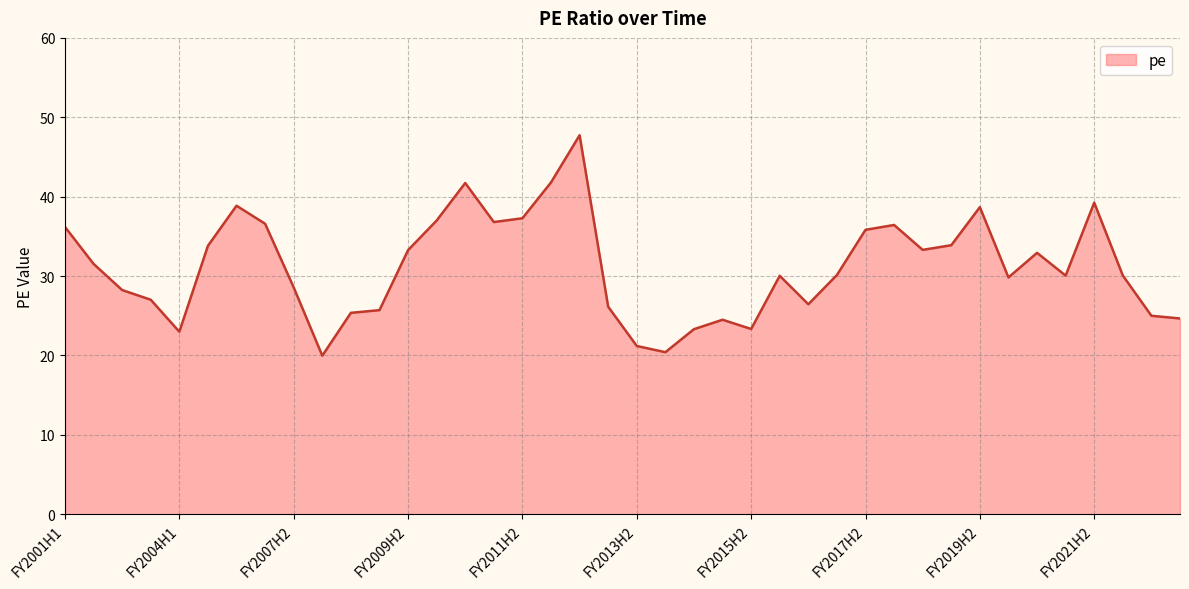

Count the number of categories in the chart.

40